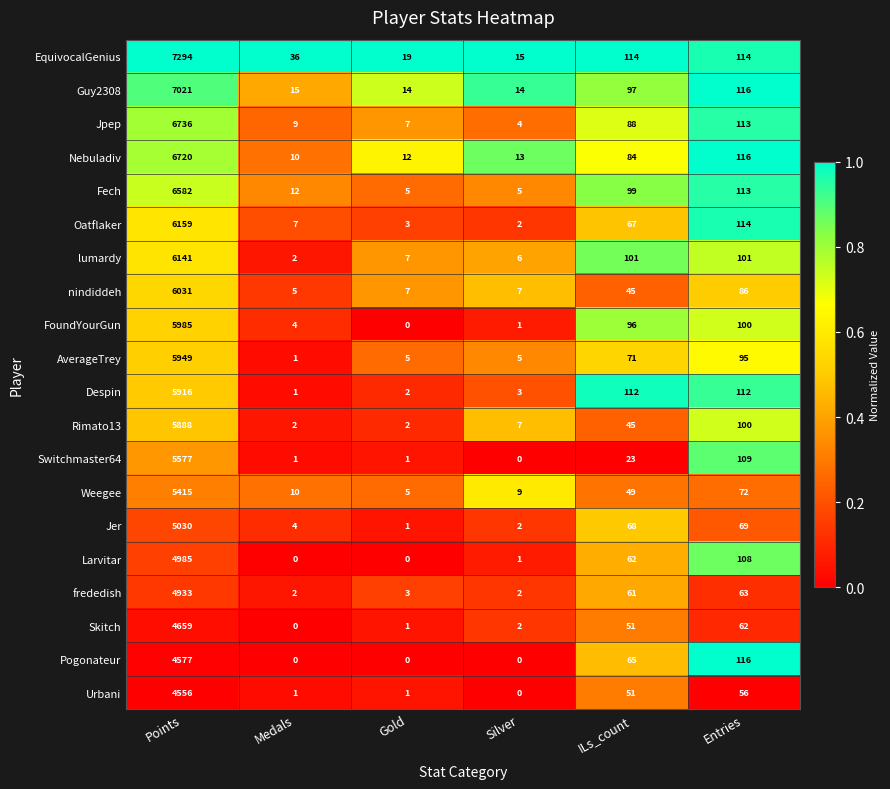

Is the value of Larvitar at ILs_count greater than the value of frededish at Medals?

Yes